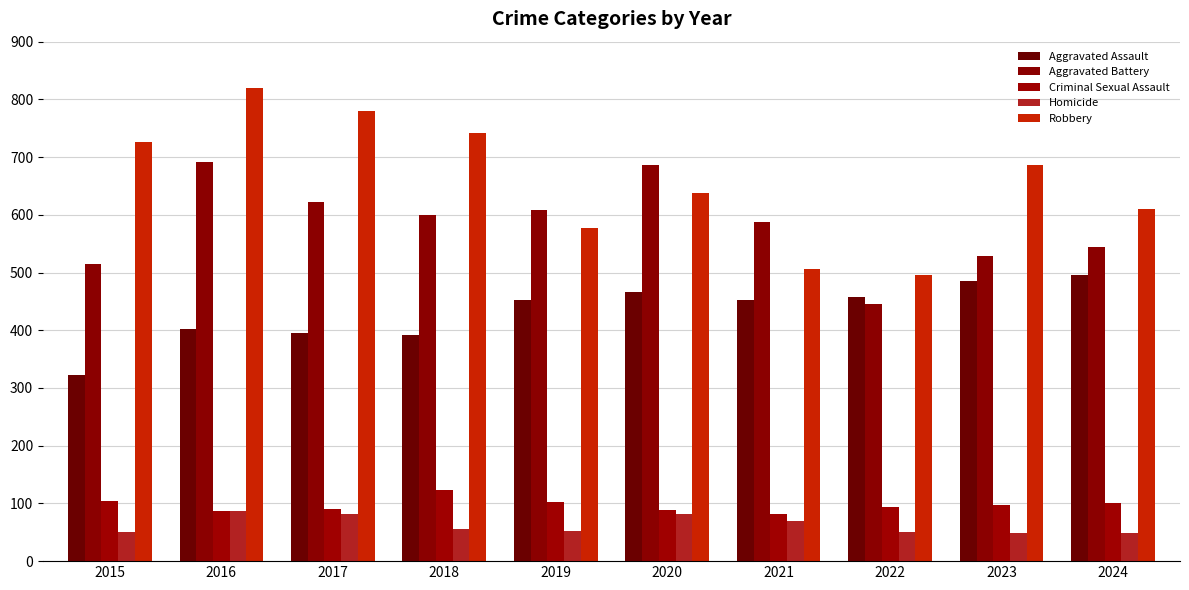

Where is Robbery nearest to the value 657?

2020